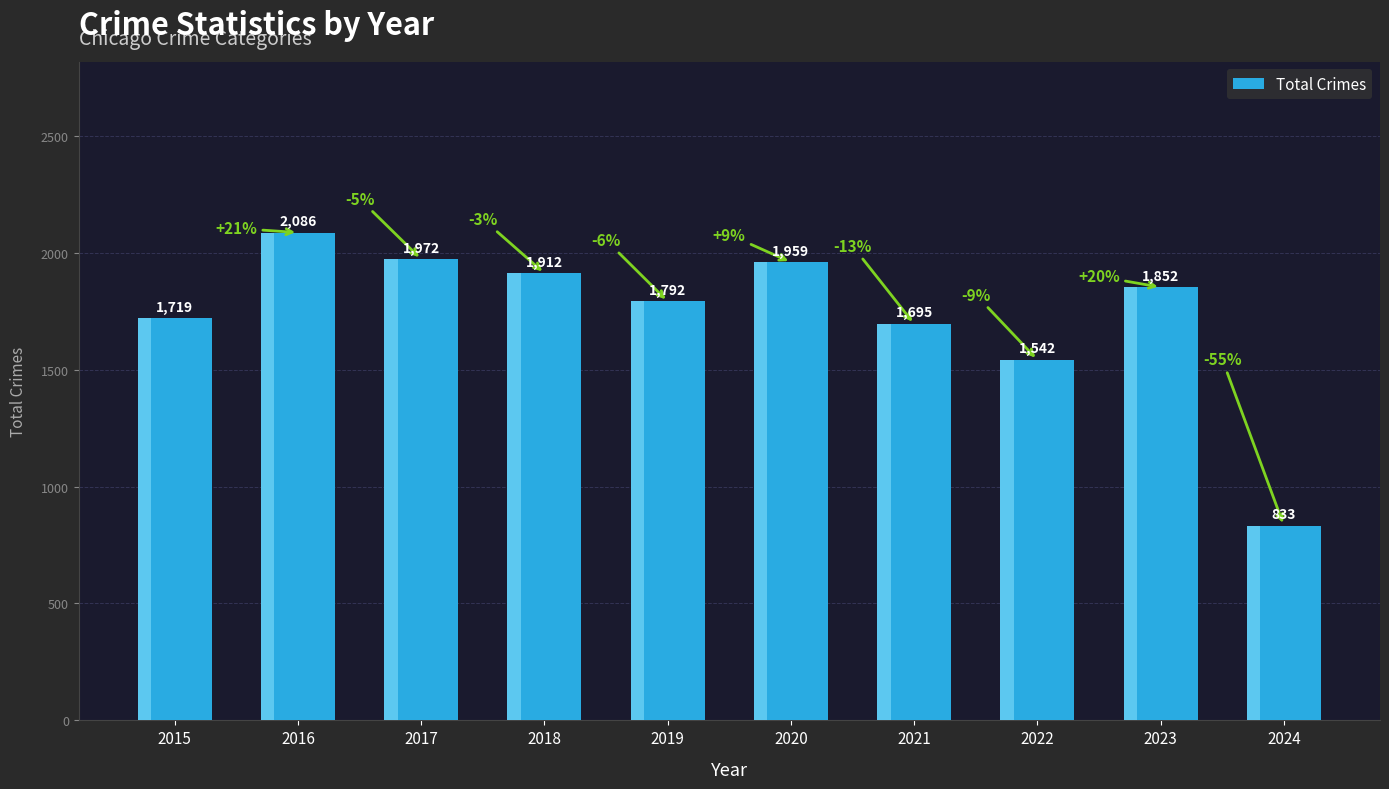

Between 2020 and 2019, which is larger?

2020